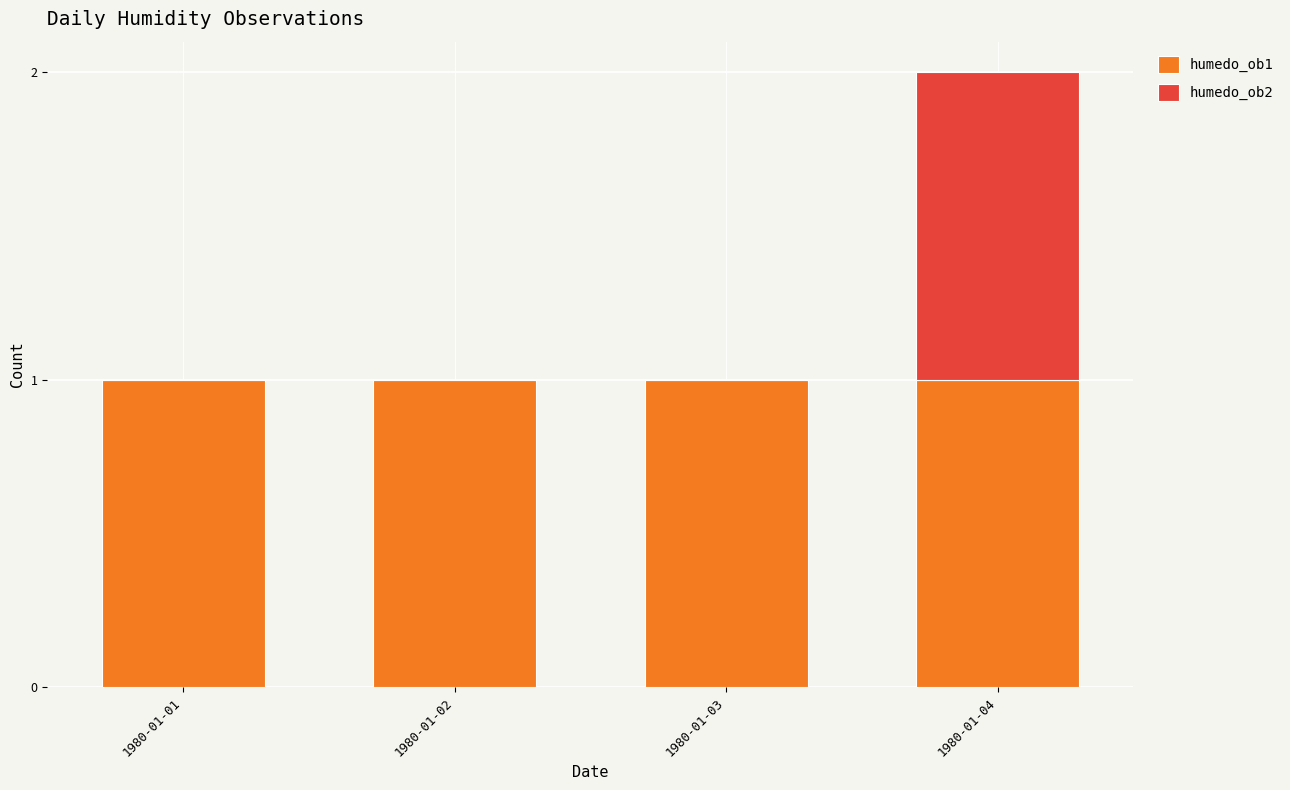

Is it true that humedo_ob1 equals 1 at 1980-01-03?

True